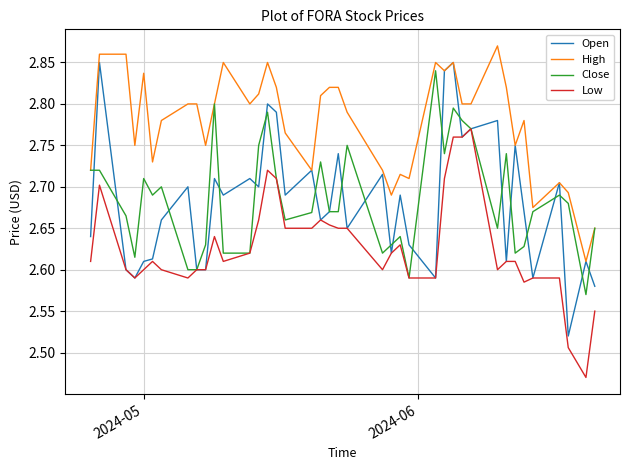

Which series has the widest spread of values?

Open